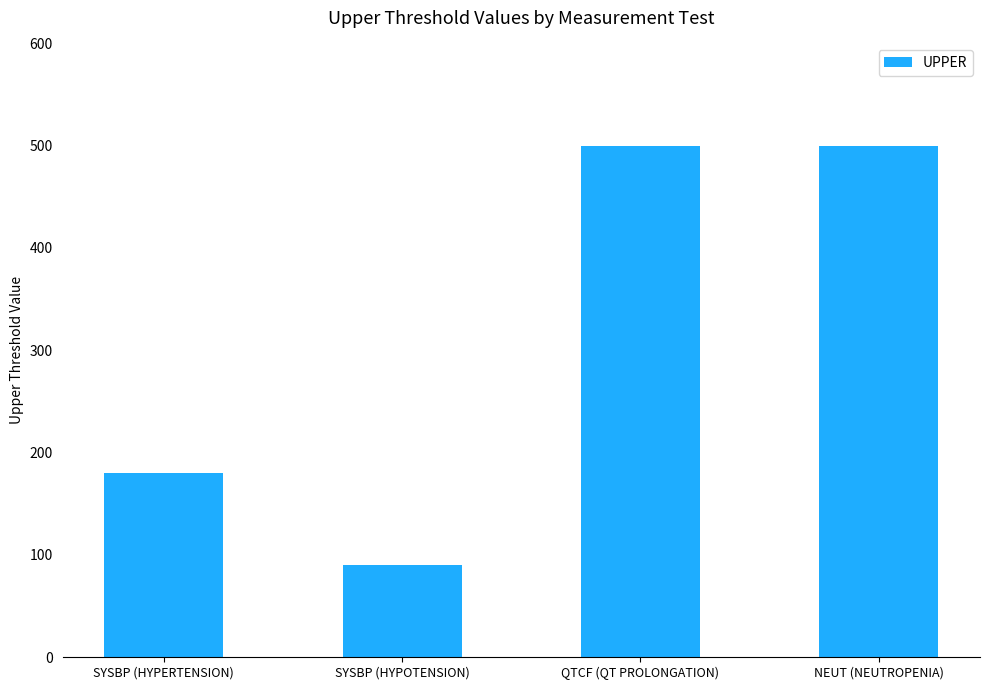

What is the difference between the values at SYSBP (HYPOTENSION) and QTCF (QT PROLONGATION)?

410